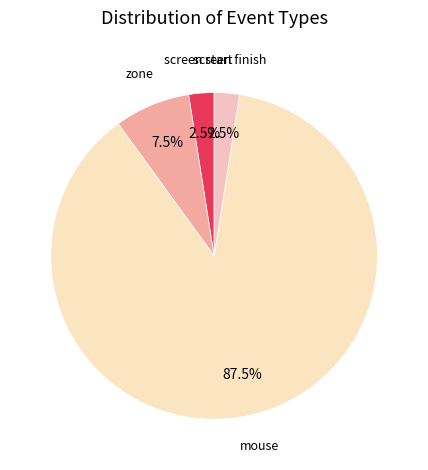

Does mouse account for over 50% of the chart?

Yes